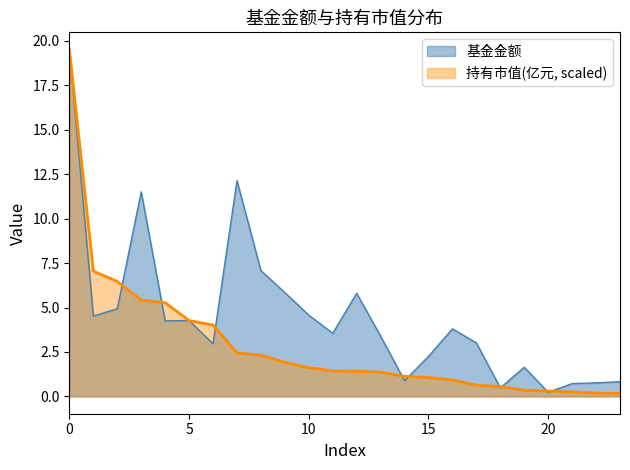

At 2, list the series in order from largest to smallest.

持有市值(亿元), 基金金额